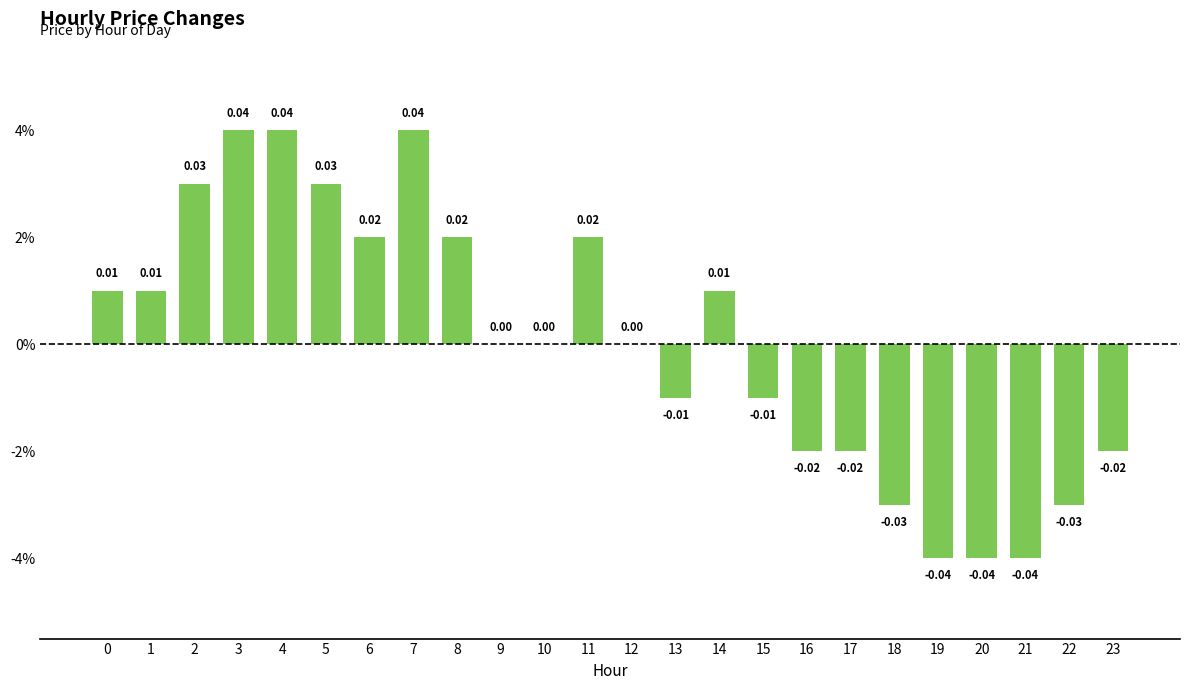

Are the bars horizontal?

No